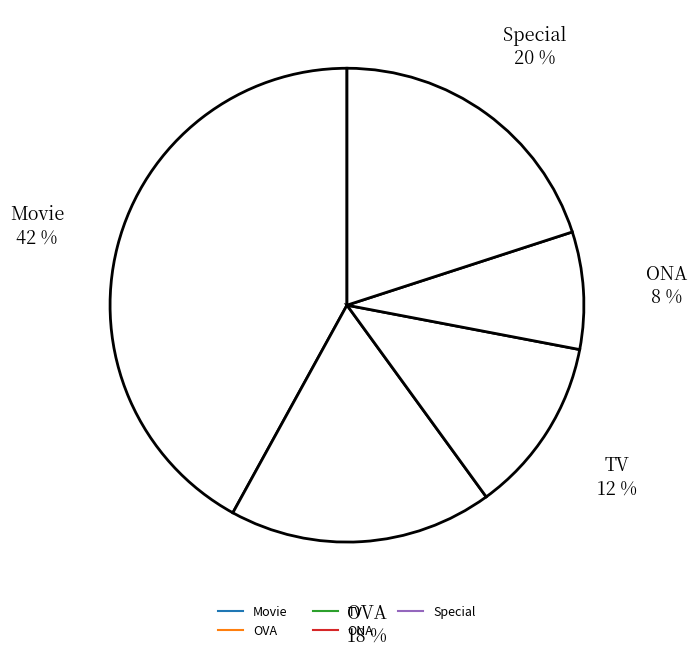

Is the sum of Movie and Special greater than half?

Yes